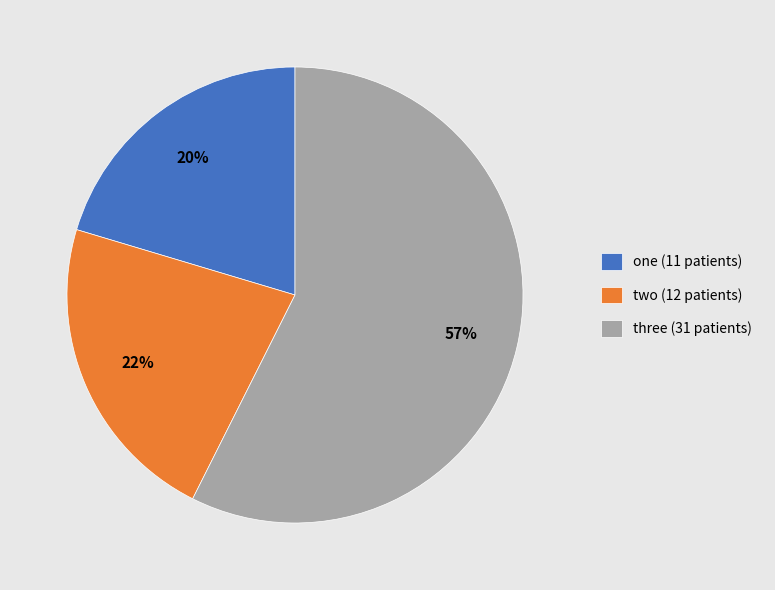

True or false: one accounts for 15% of the total.

False